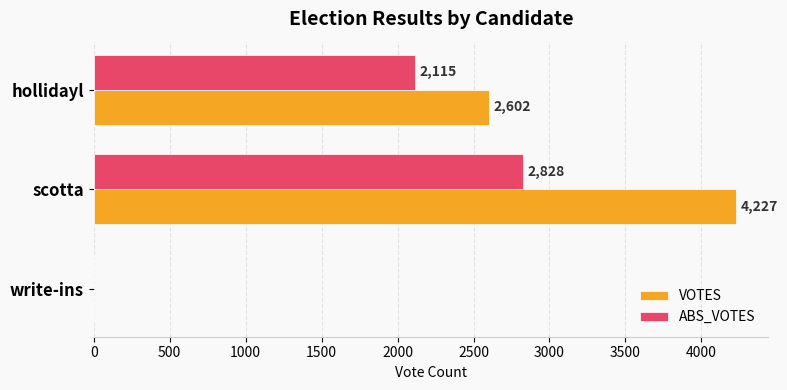

The ABS_VOTES series shows 4752 at scotta. True or false?

False